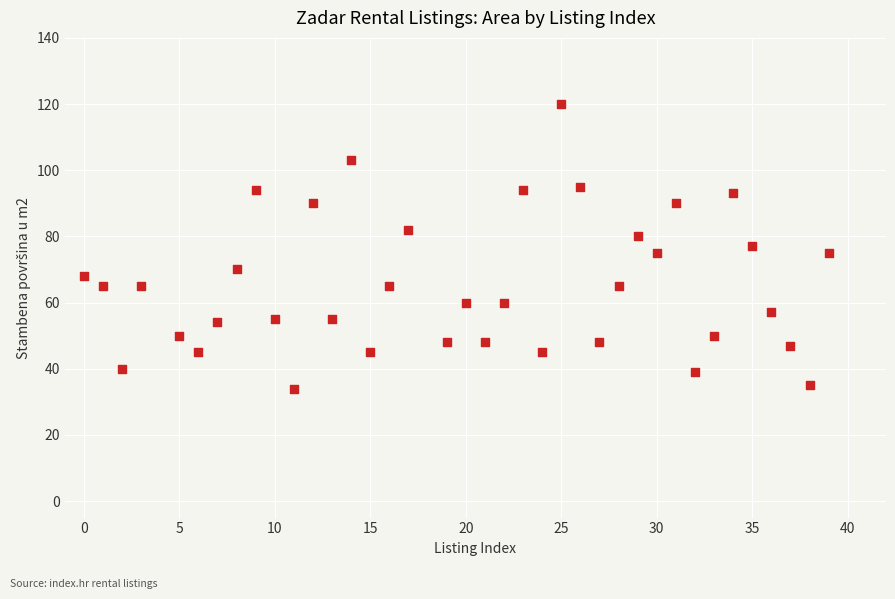

What is the range of X values (max minus min)?

39